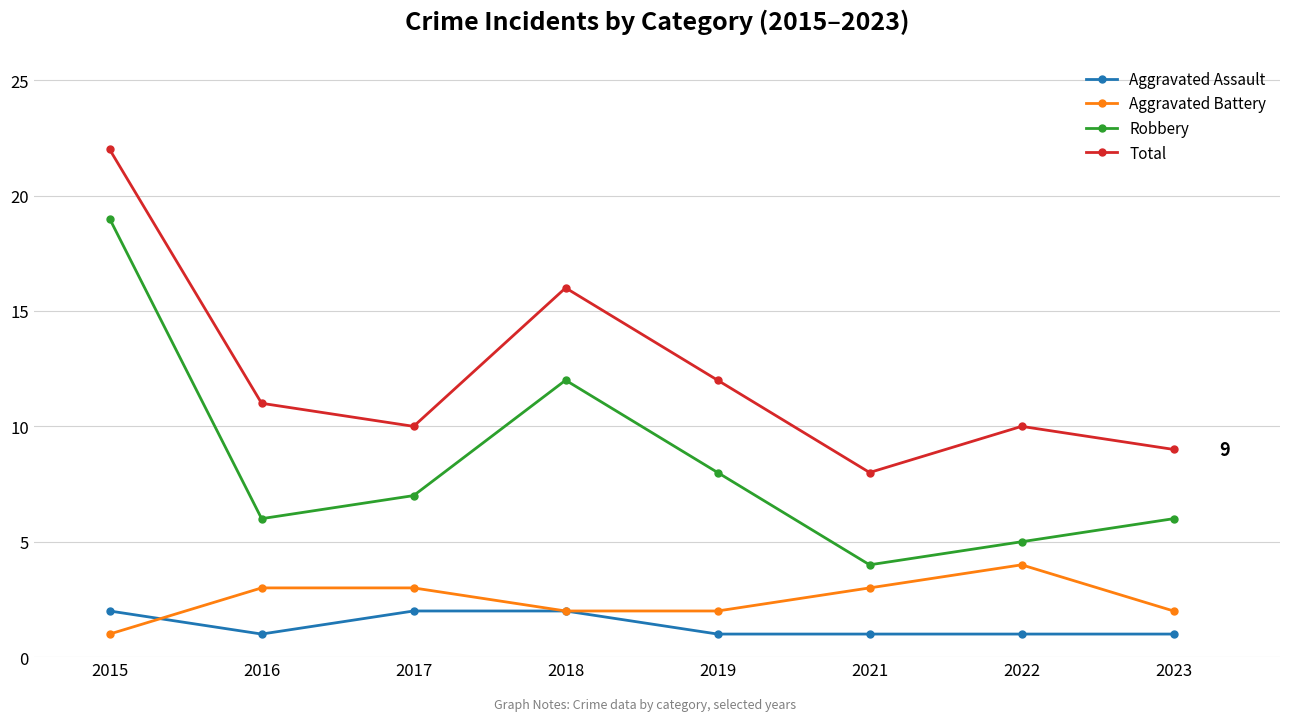

Rank the series at 2023 from lowest to highest value.

Aggravated Assault, Aggravated Battery, Robbery, Total